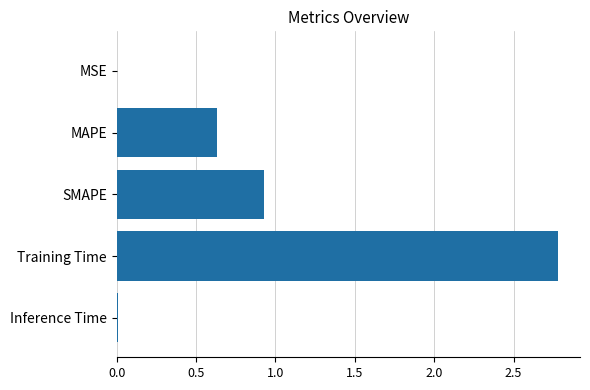

At which label is the value closest to 1?

SMAPE